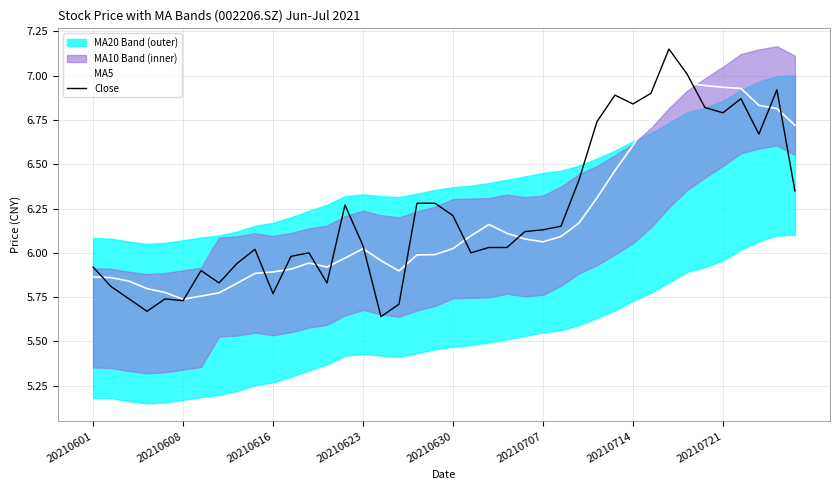

What is the maximum value for MA5?

7.0